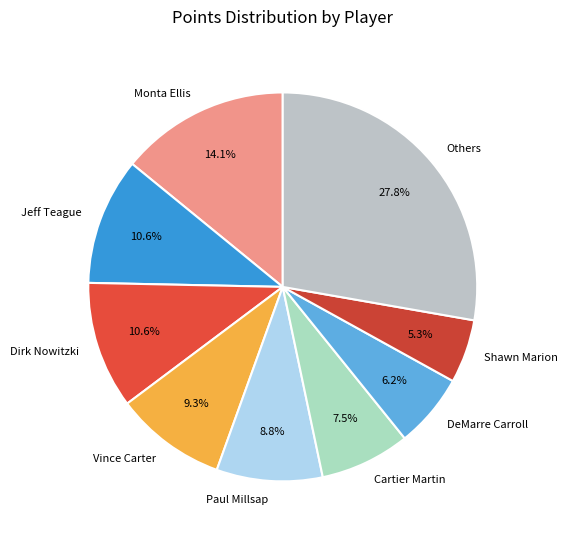

Does Vince Carter represent more than half of the total?

No